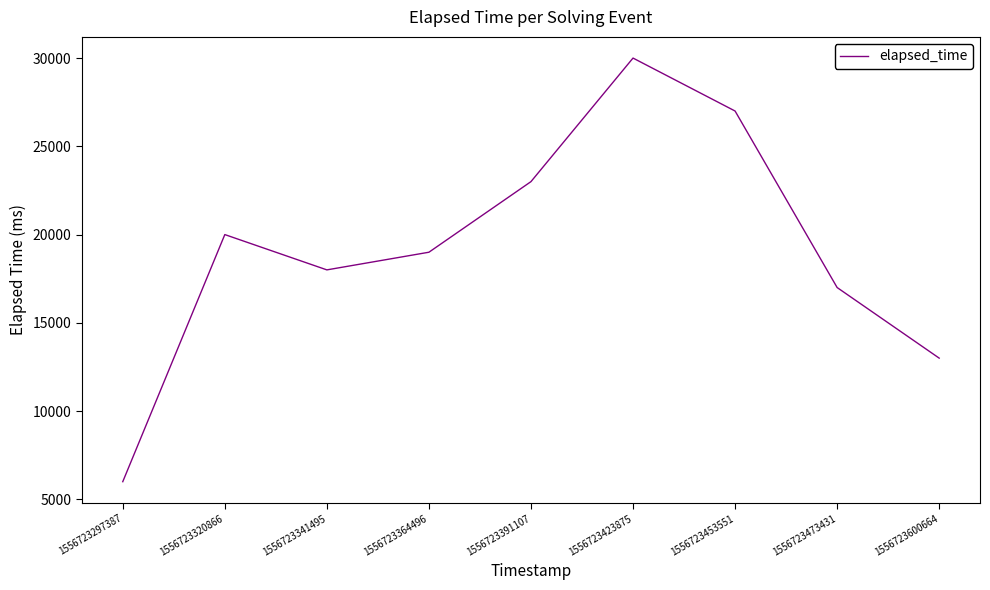

Which label corresponds to the smallest value in the chart?

1556723297387